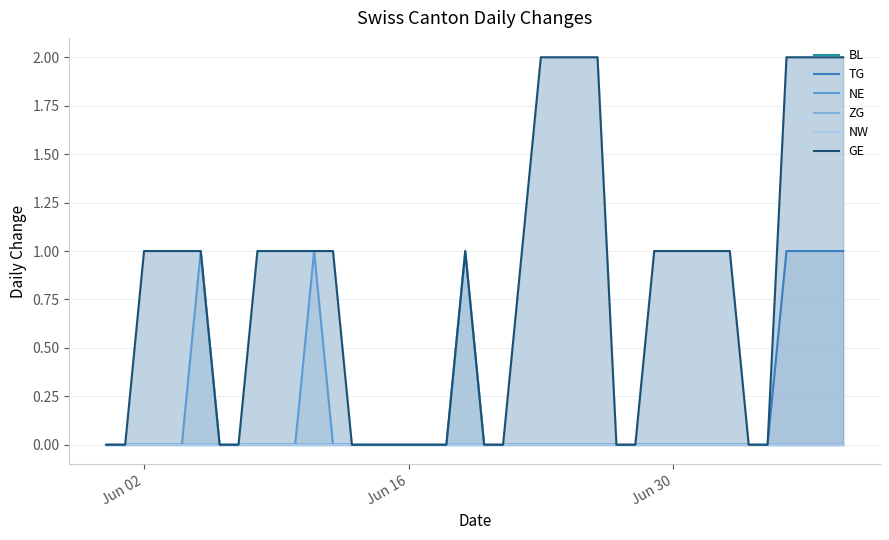

How many values in GE are above zero?

24